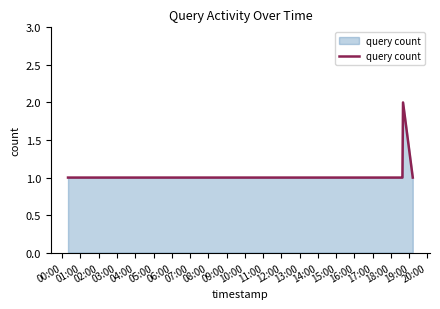

How many lines are shown in the chart?

1